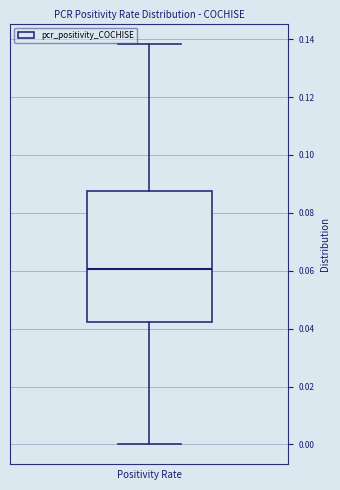

Where does the median line of the box sit on the y-axis? The values are not printed on the chart, so give them approximately, as read against the axis.

0.060